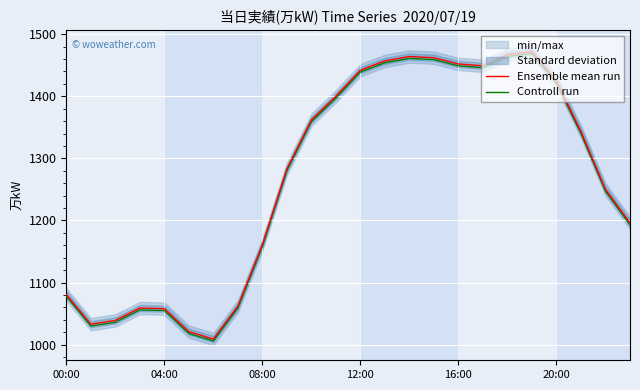

In Controll run, how many points are lower than both neighbors (excluding endpoints)?

3